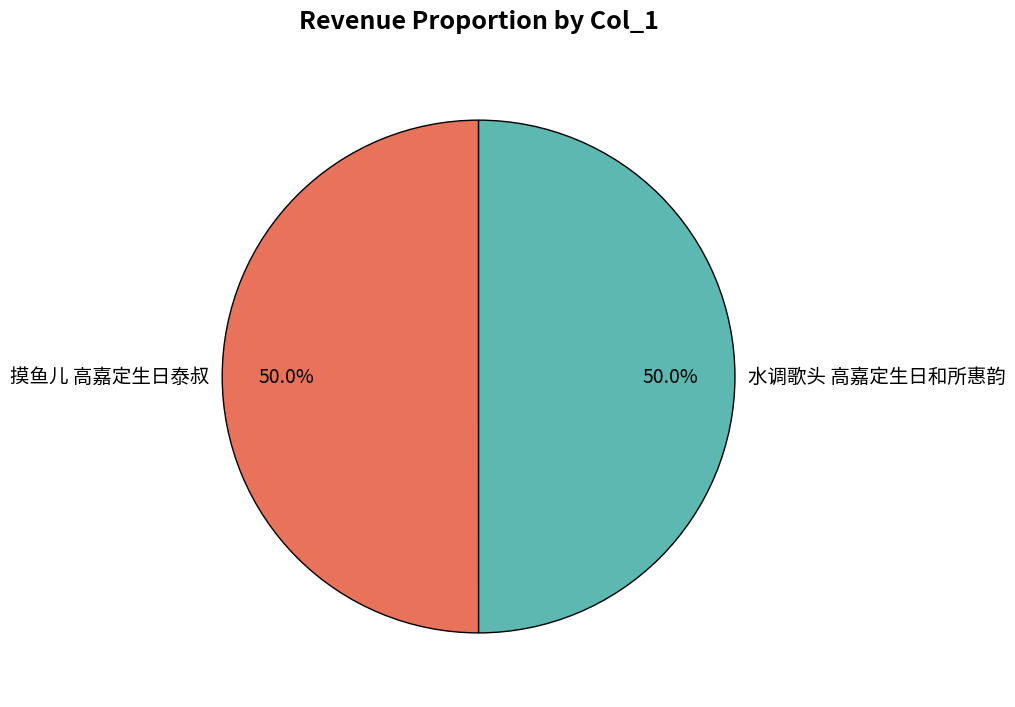

What percentage is the 水调歌头 高嘉定生日和所惠韵 slice, to the nearest percent?

50%